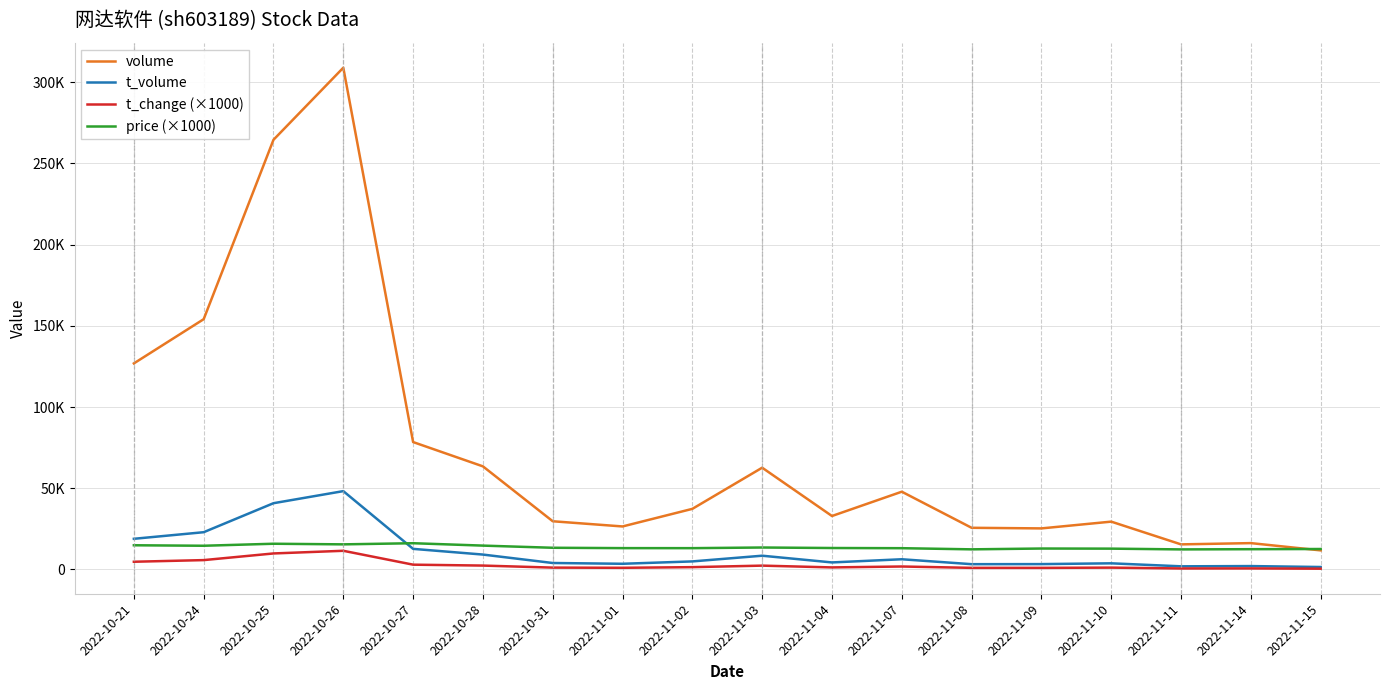

At 2022-10-31, list the series in order from smallest to largest.

t_change (×1000), t_volume, price (×1000), volume